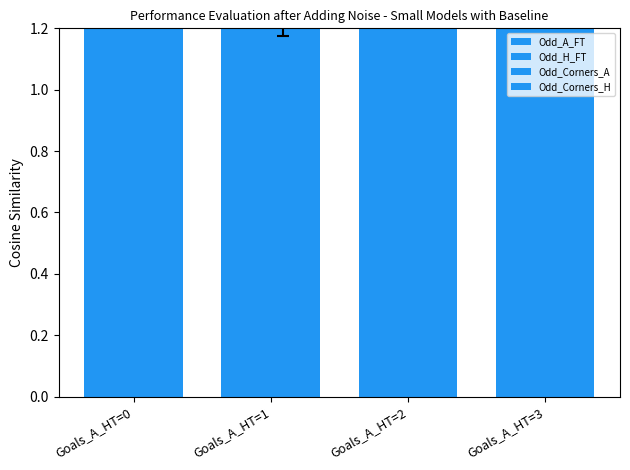

What is the value of the Odd_A_FT bar at the 4th from the left?

5.0